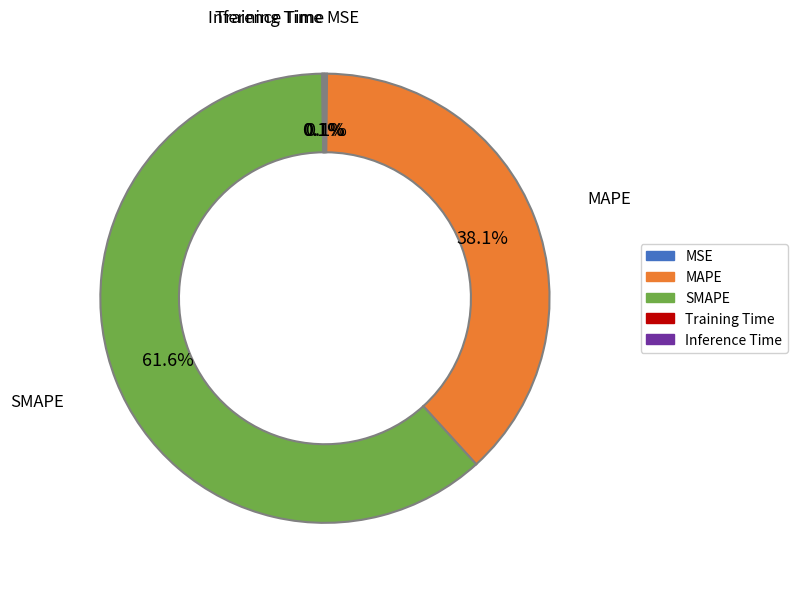

What portion of the pie excludes SMAPE?

38.4%